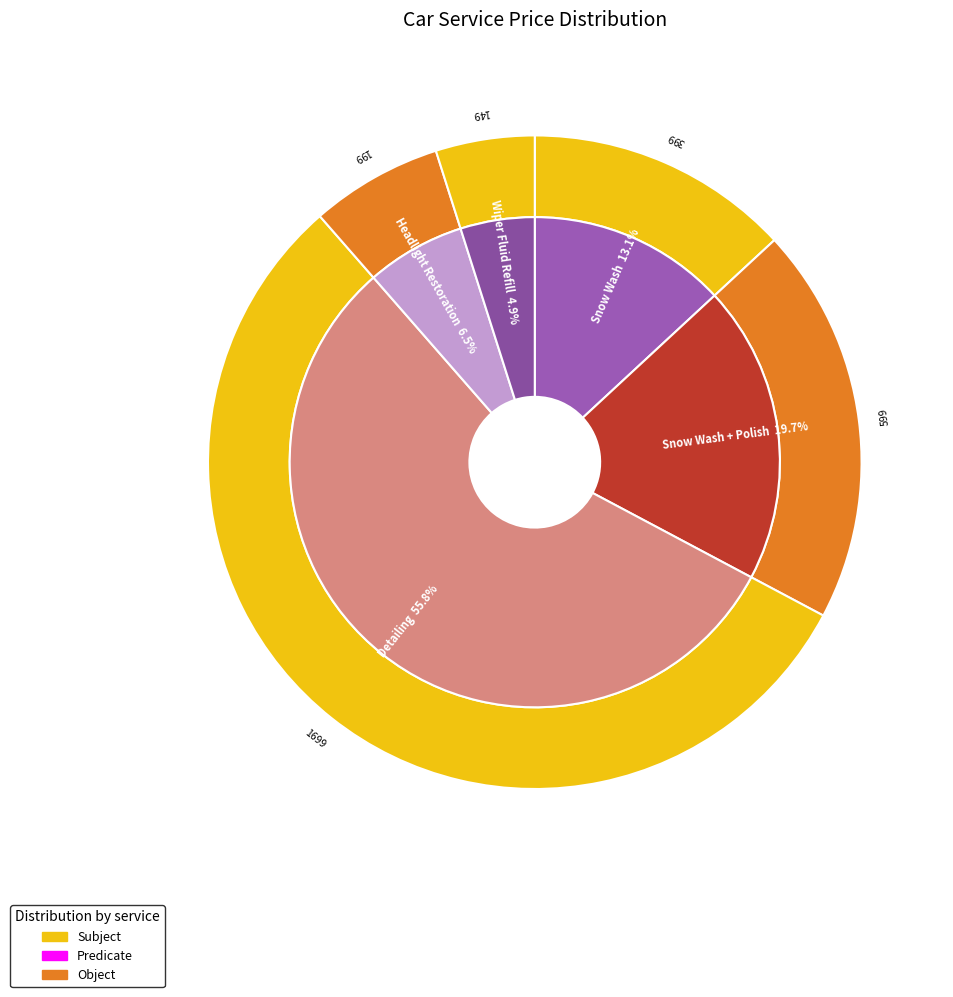

How many segments does this pie chart have?

5